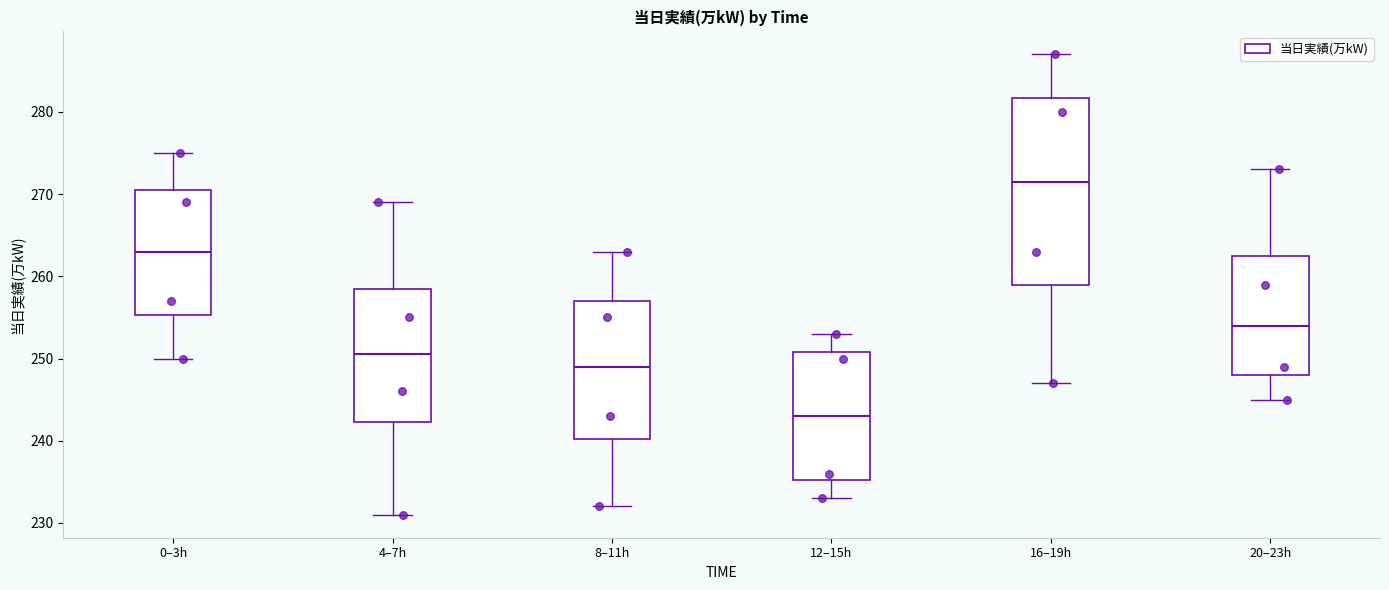

Comparing the boxes themselves (not the whiskers), which one is the tallest?

16–19h